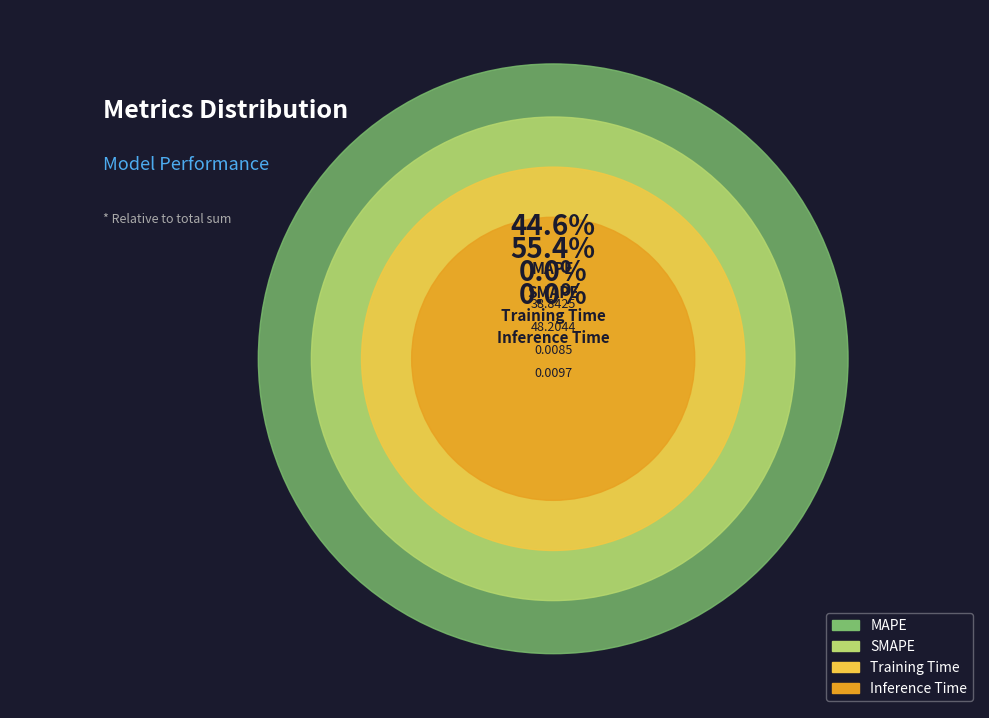

To the nearest percent, what is the average slice percentage?

25%